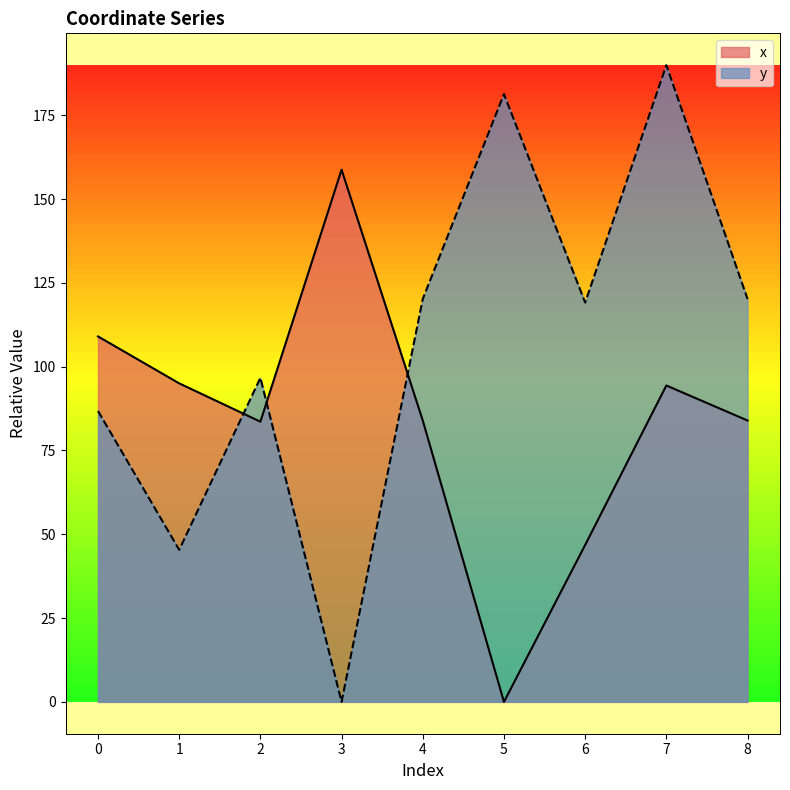

How many intersections are there between y and x?

3